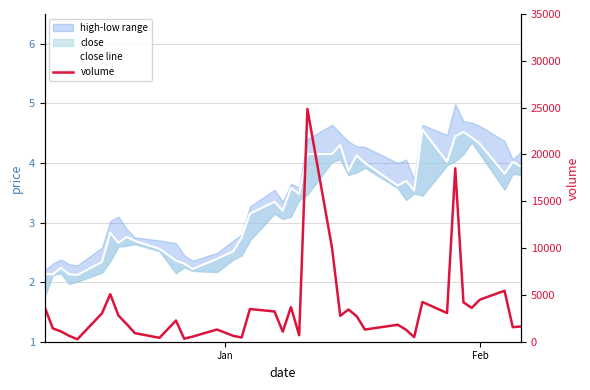

True or false: close line and volume intersect in this chart.

False